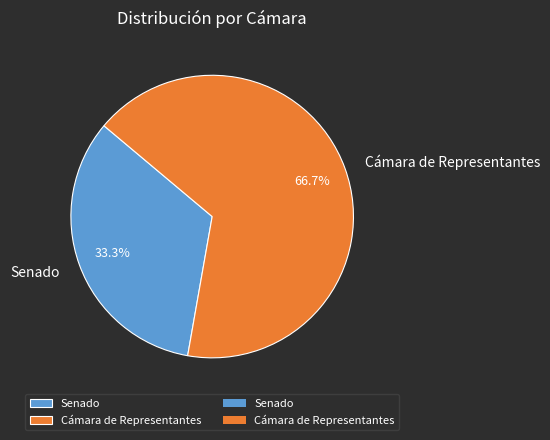

Rank the categories by value from highest to lowest.

Cámara de Representantes, Senado